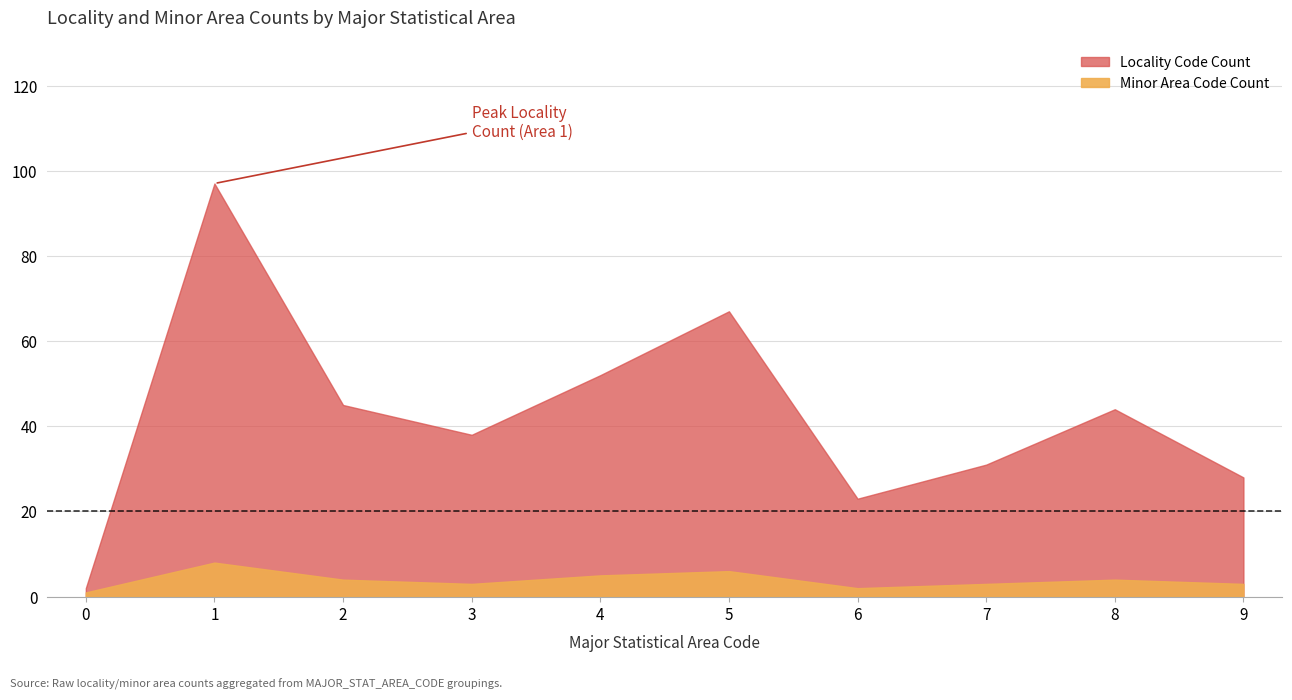

At which category does Max Locality Code reach its first local peak?

1